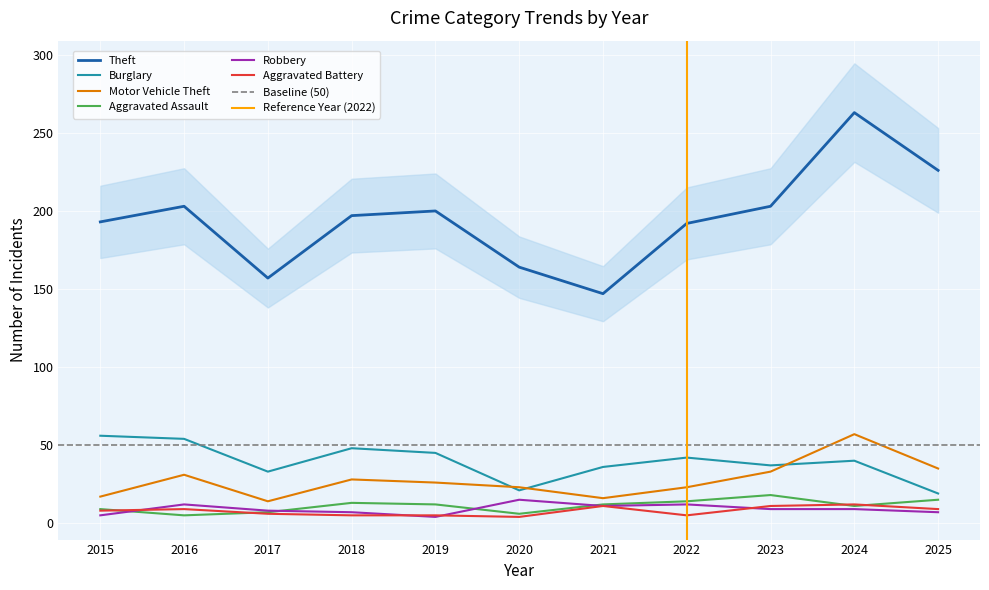

The value of Motor Vehicle Theft at 2017 is 25. True or false?

False